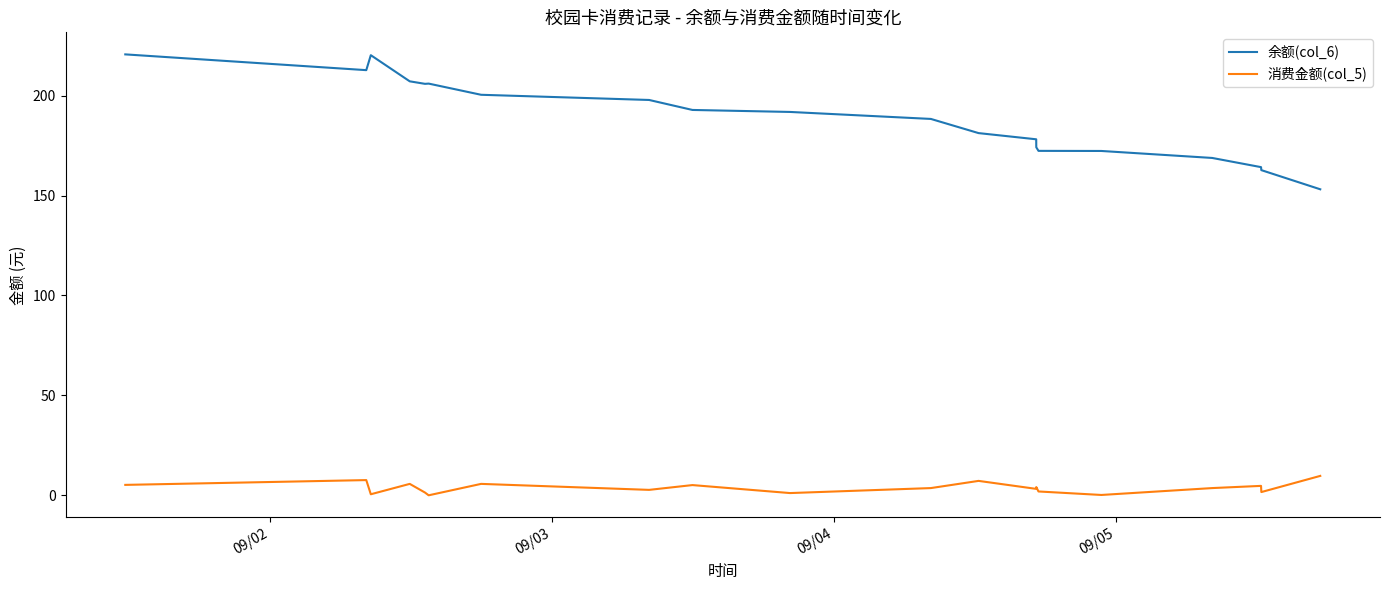

Which series has the largest total across all categories?

余额(col_6)